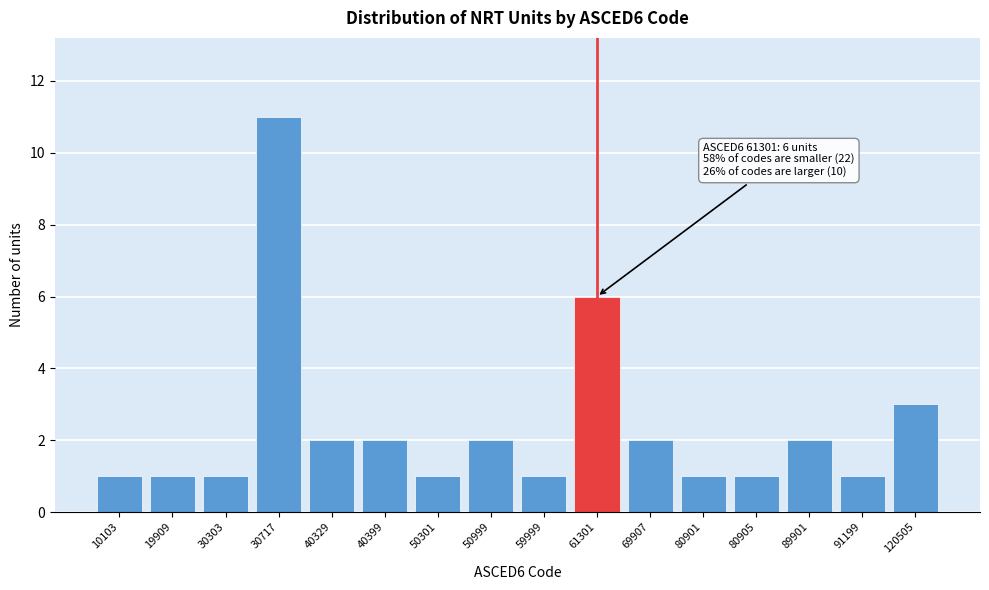

Reading left to right, list all the values displayed in this chart.

10103=1	19909=1	30303=1	30717=11	40329=2	40399=2	50301=1	50999=2	59999=1	61301=6	69907=2	80901=1	80905=1	89901=2	91199=1	120505=3